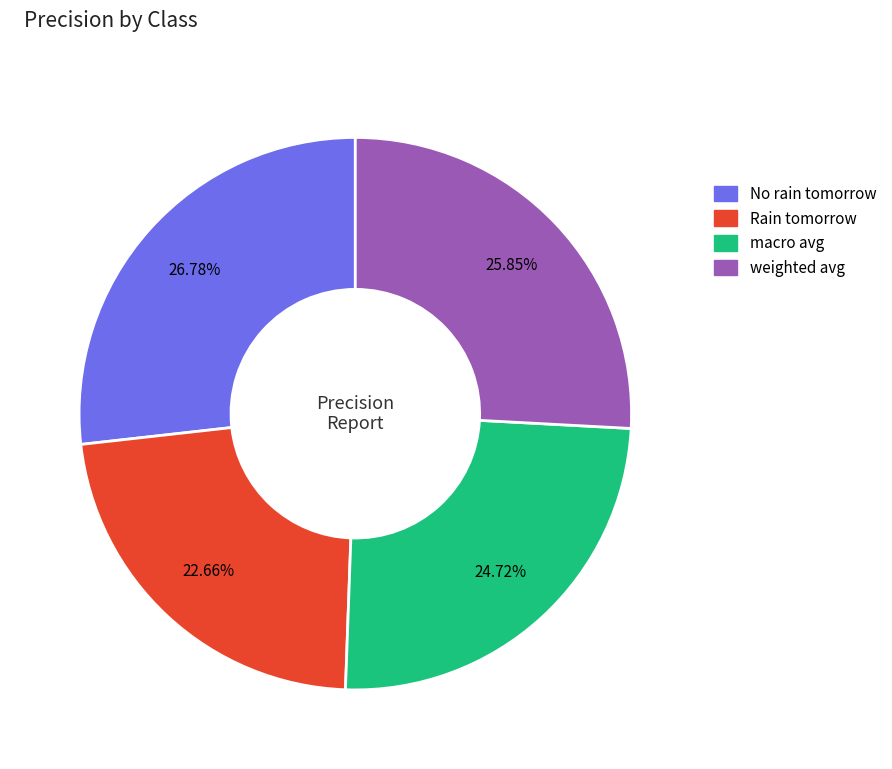

Which category has the smallest portion of the pie?

Rain tomorrow